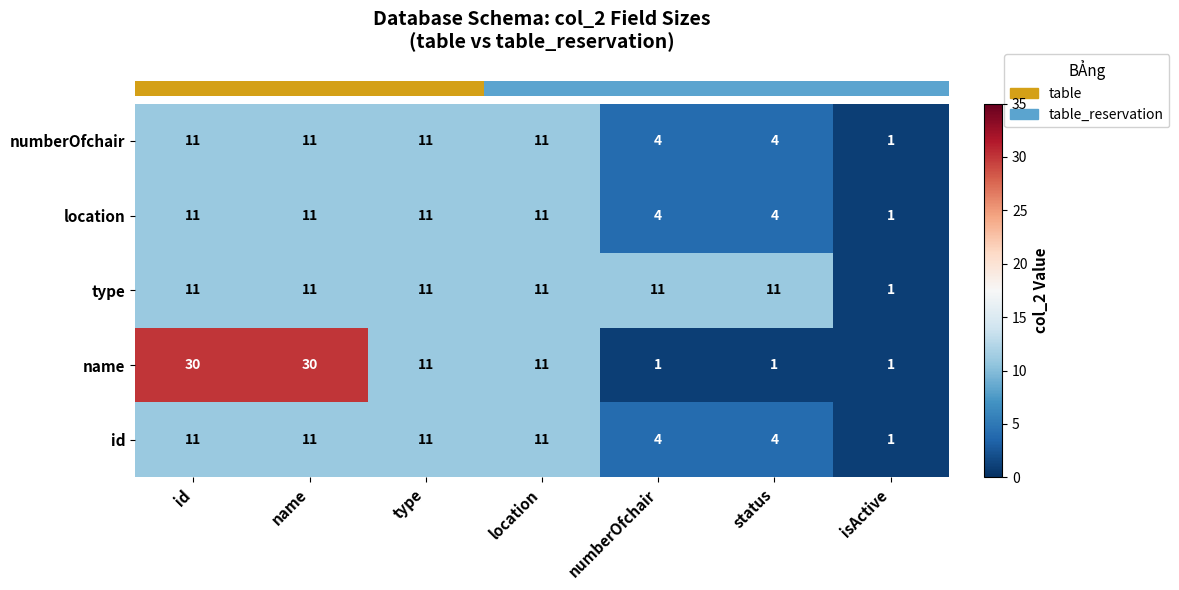

Which series has the largest total across all categories?

name